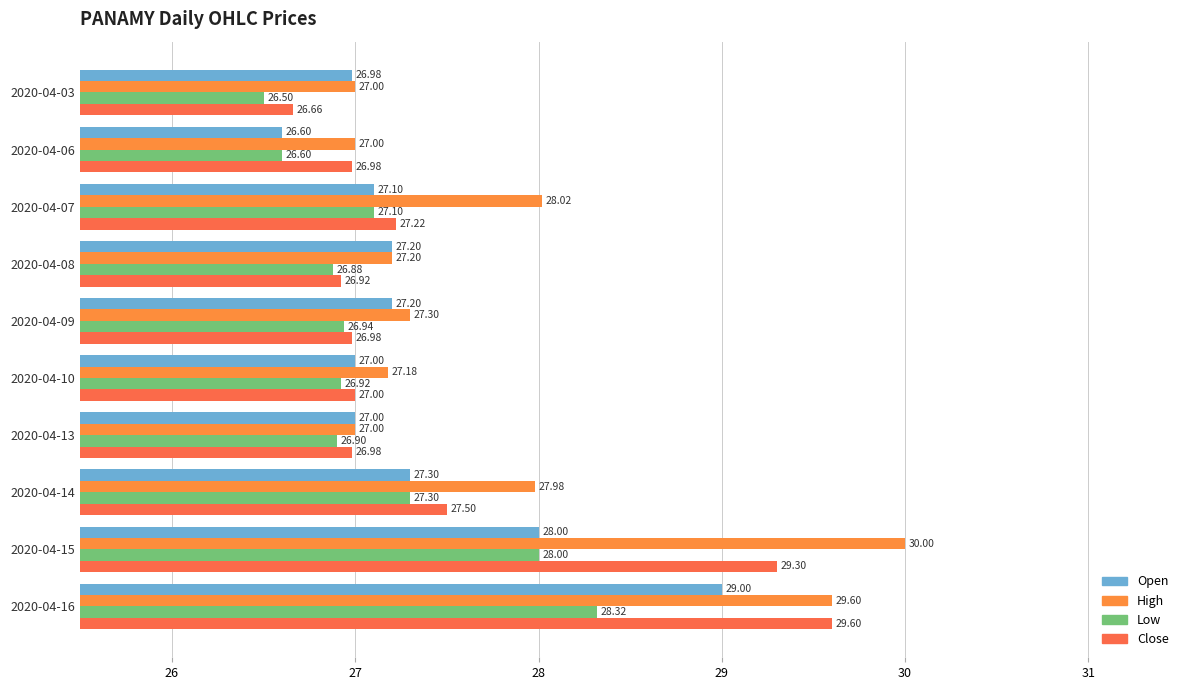

How many data points does each series have?

10